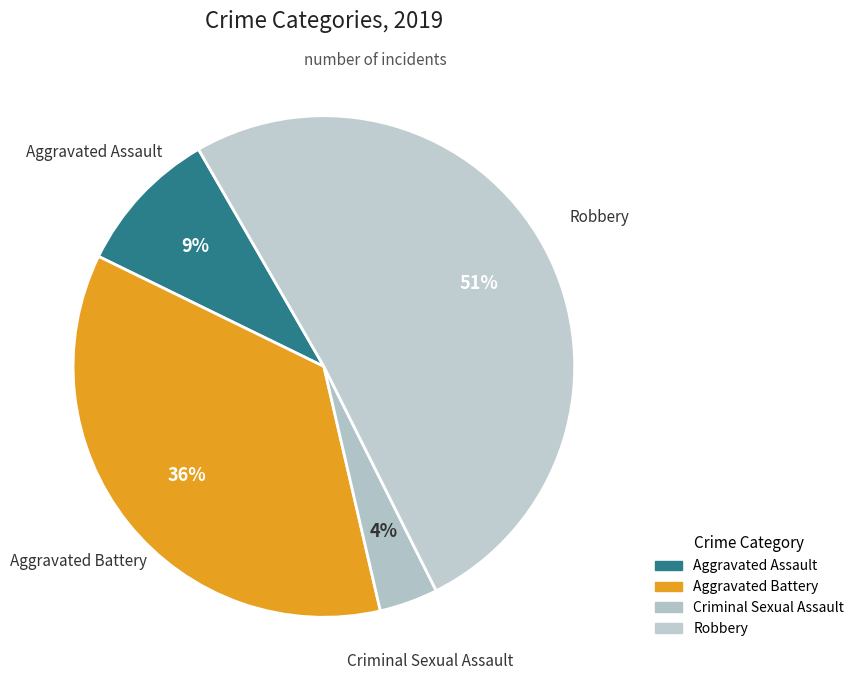

Between Criminal Sexual Assault and Robbery, which is larger?

Robbery